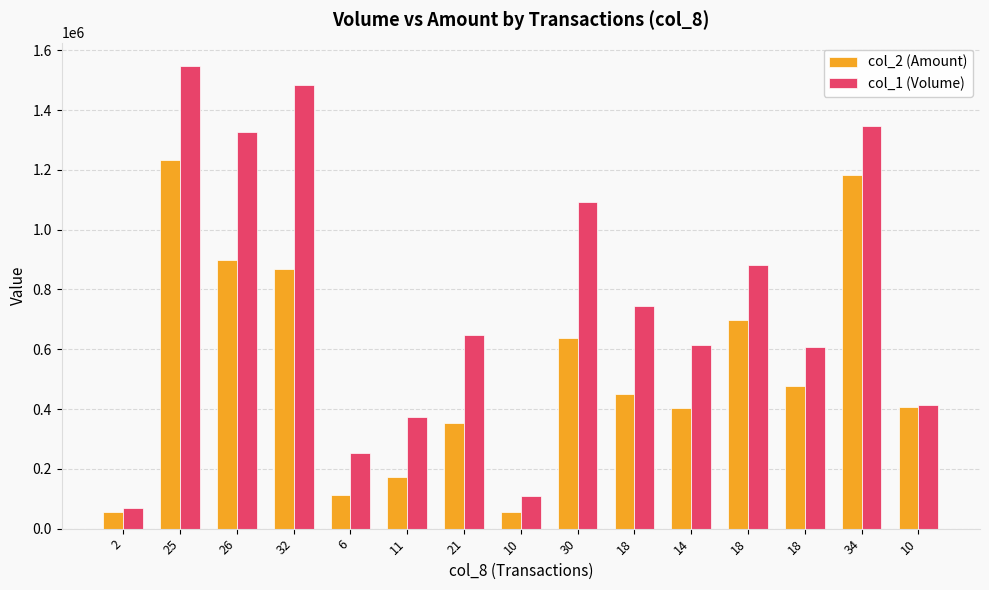

True or false: col_2 (Amount) has a value of 172220 at 11.

True